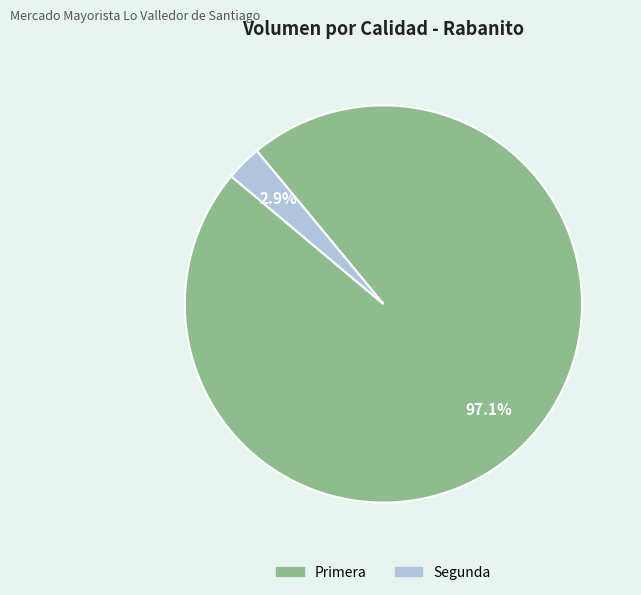

To the nearest percent, what is the average slice percentage?

50%